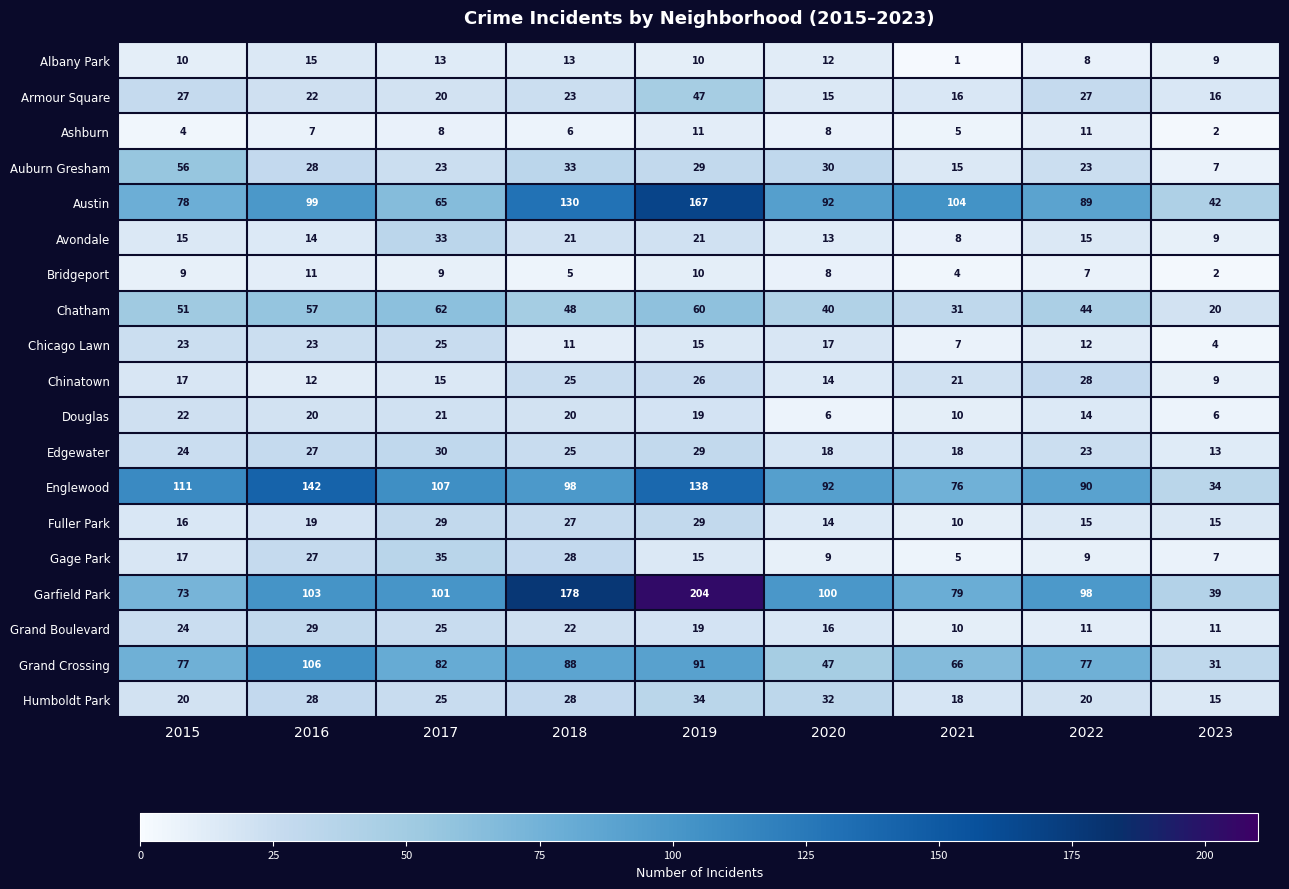

Count the number of data series in this chart.

19